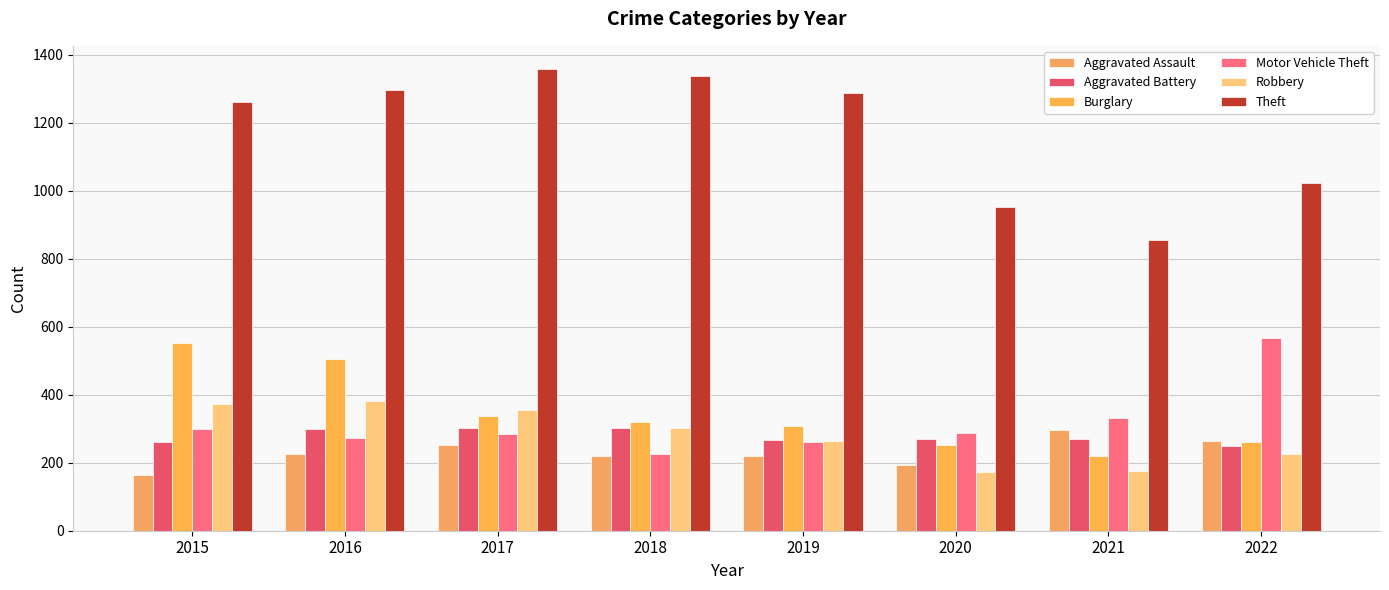

What is the approximate value of Robbery at 2016?

381